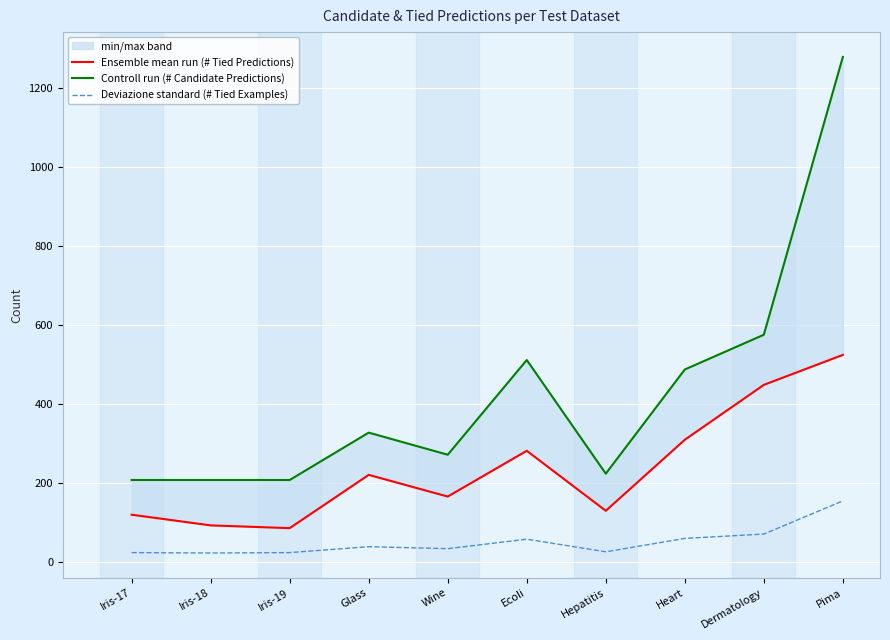

What is the value of the Ensemble mean run (# Tied Predictions) point at the 10th from the left?

525